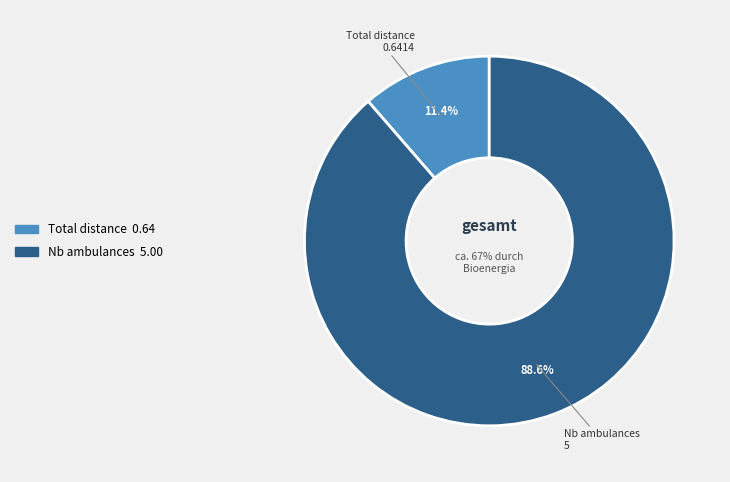

Count the number of slices in the pie.

2